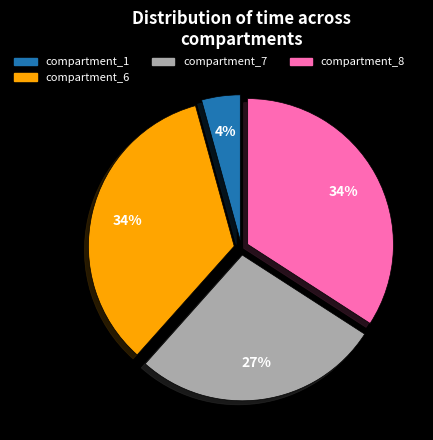

Is there a majority slice in this chart?

No